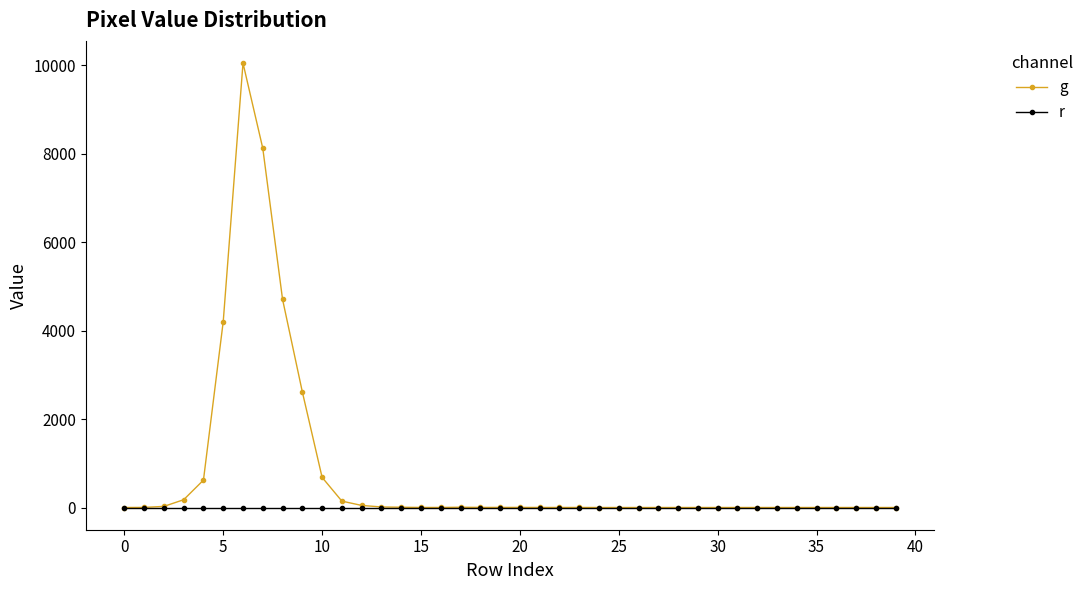

List the series in order of their peak value, highest first.

g, r